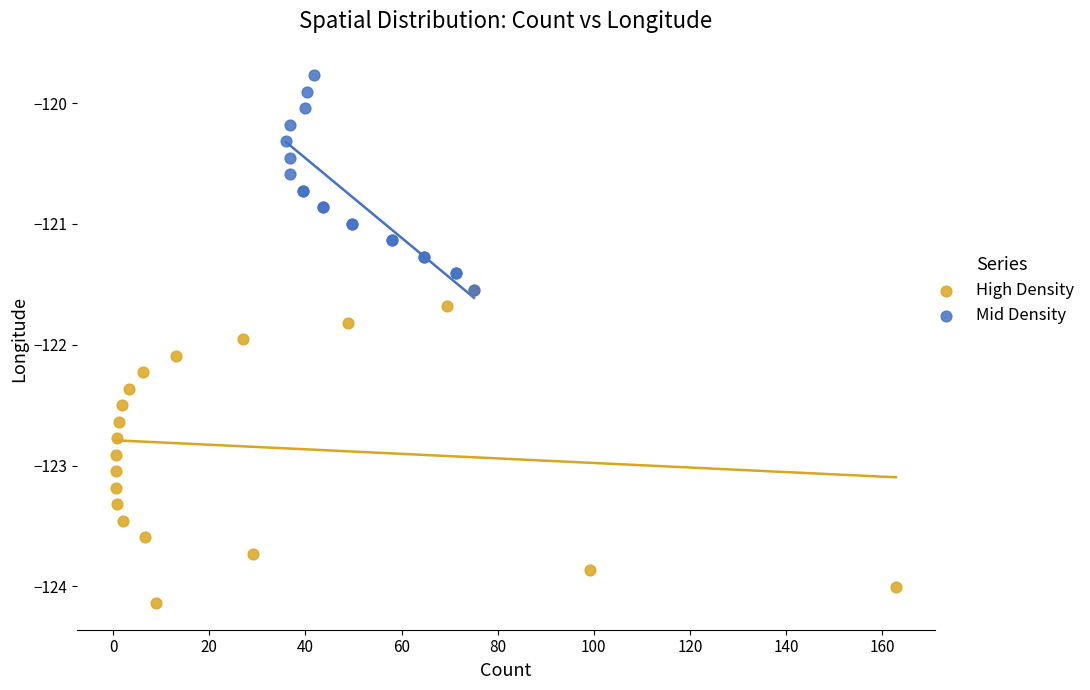

What are all the series names shown in the legend?

High Density, Mid Density